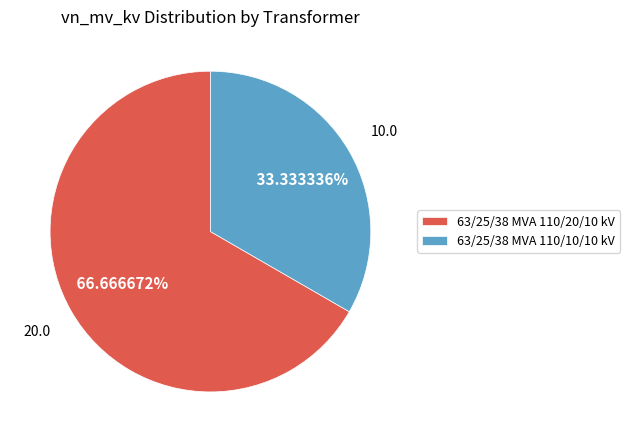

Count the number of slices in the pie.

2